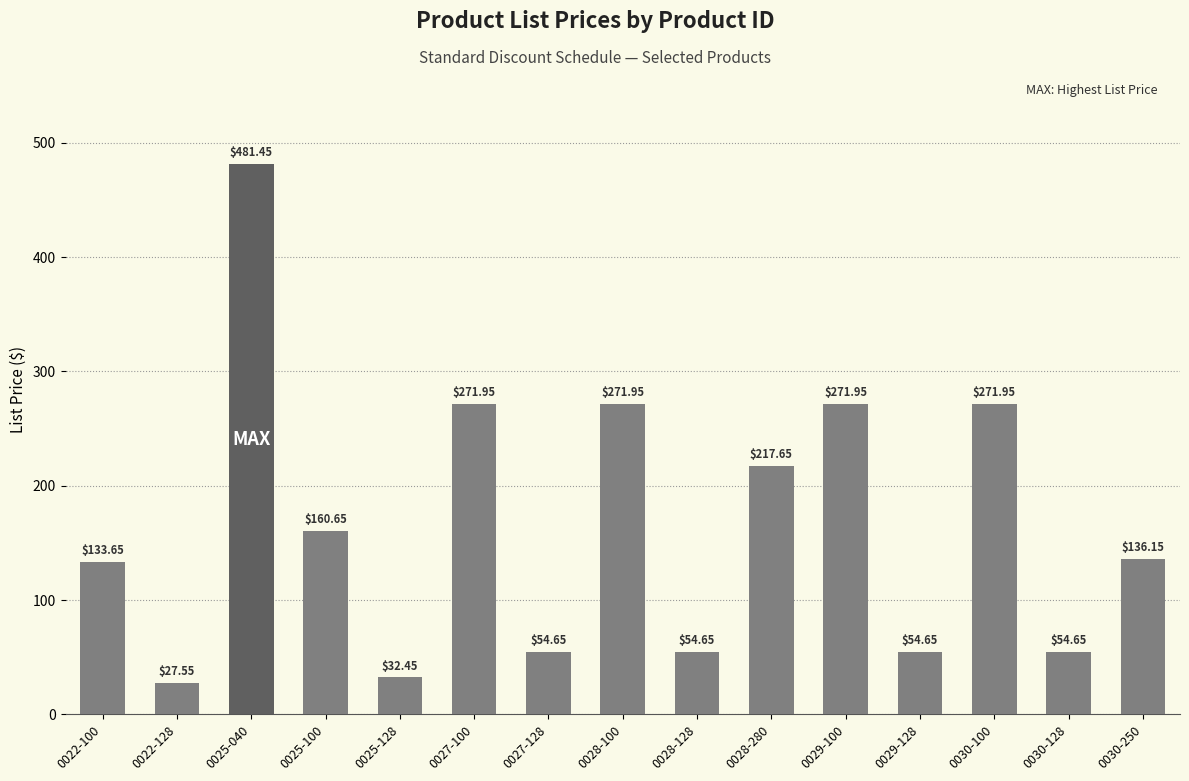

What is the change in value from 0025-128 to 0028-100?

+239.5